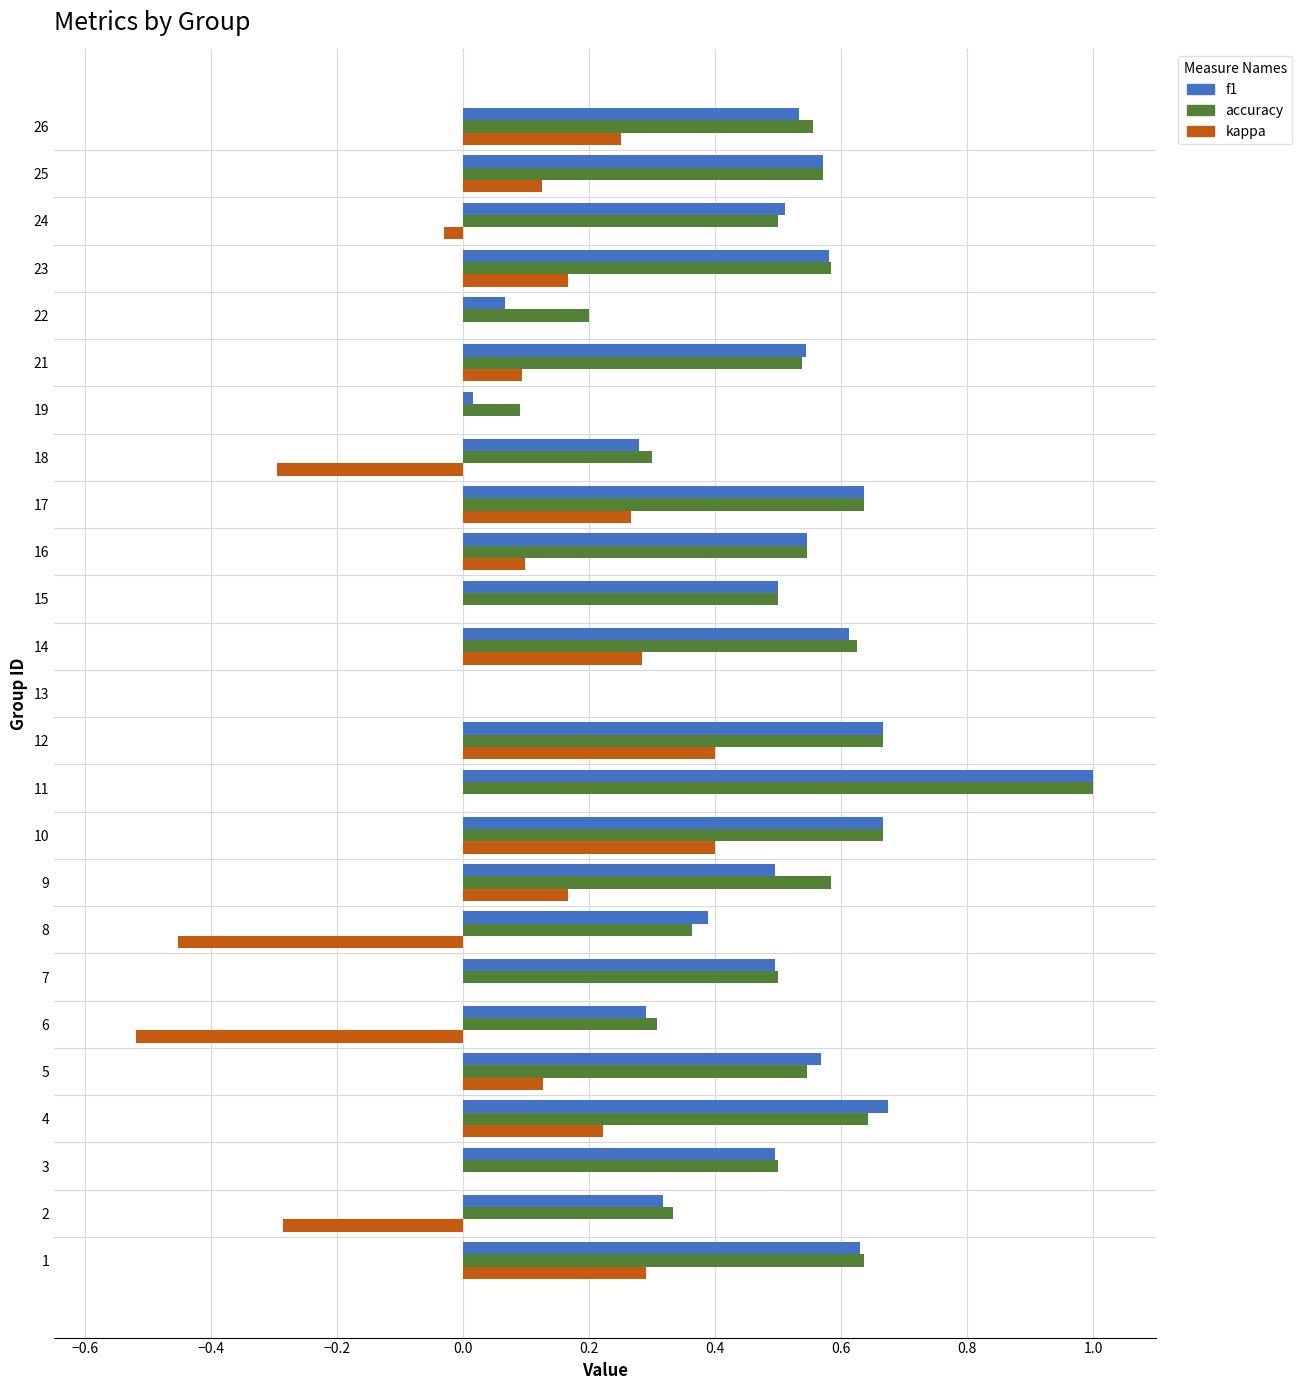

What is the sum of all accuracy values?

12.4